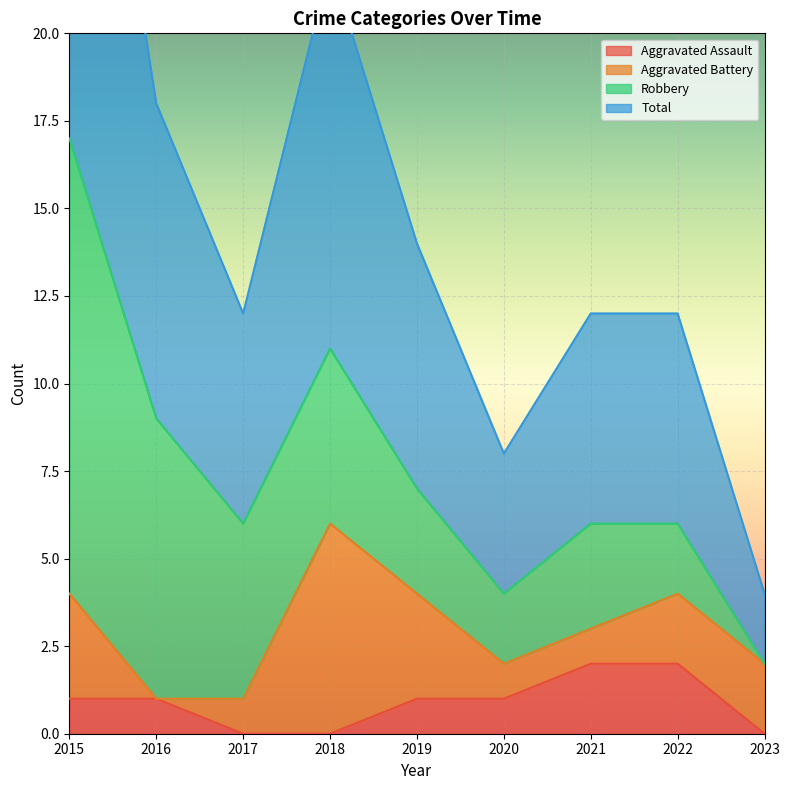

Where does the Aggravated Assault series first go above 1?

2021